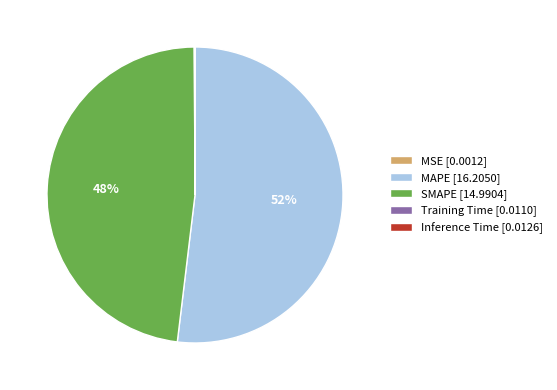

Which slice is the largest?

MAPE